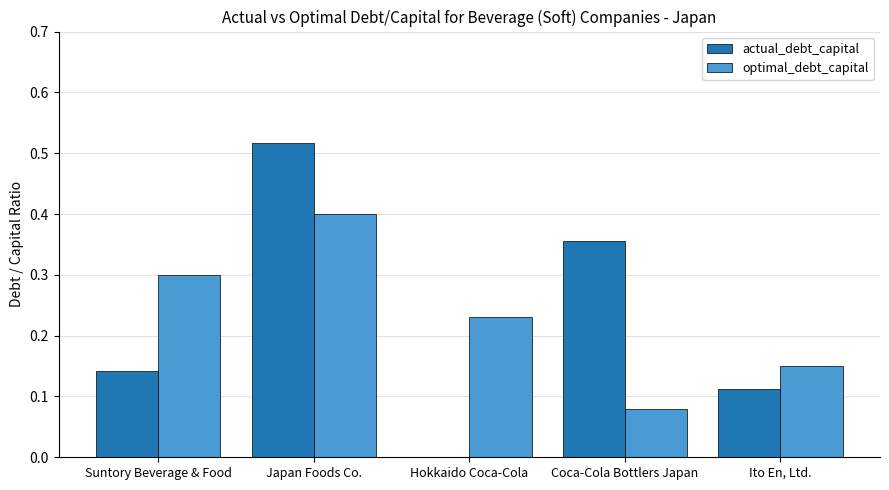

True or false: actual_debt_capital has a value of 0.0 at Hokkaido Coca-Cola.

True